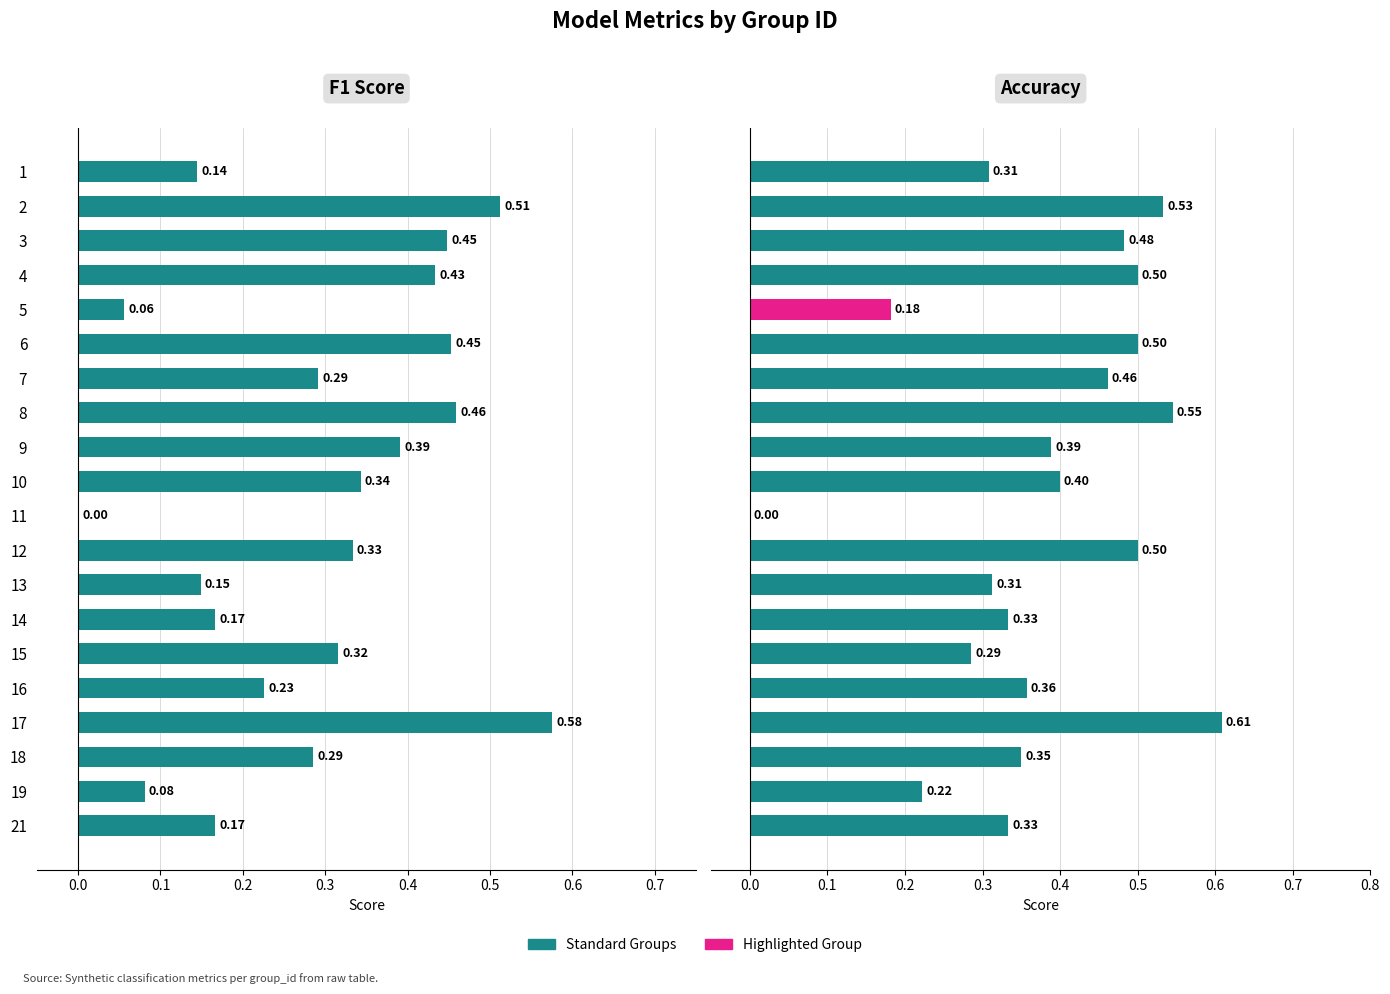

What is the difference between the second highest and second lowest values in the F1 Score series?

0.5